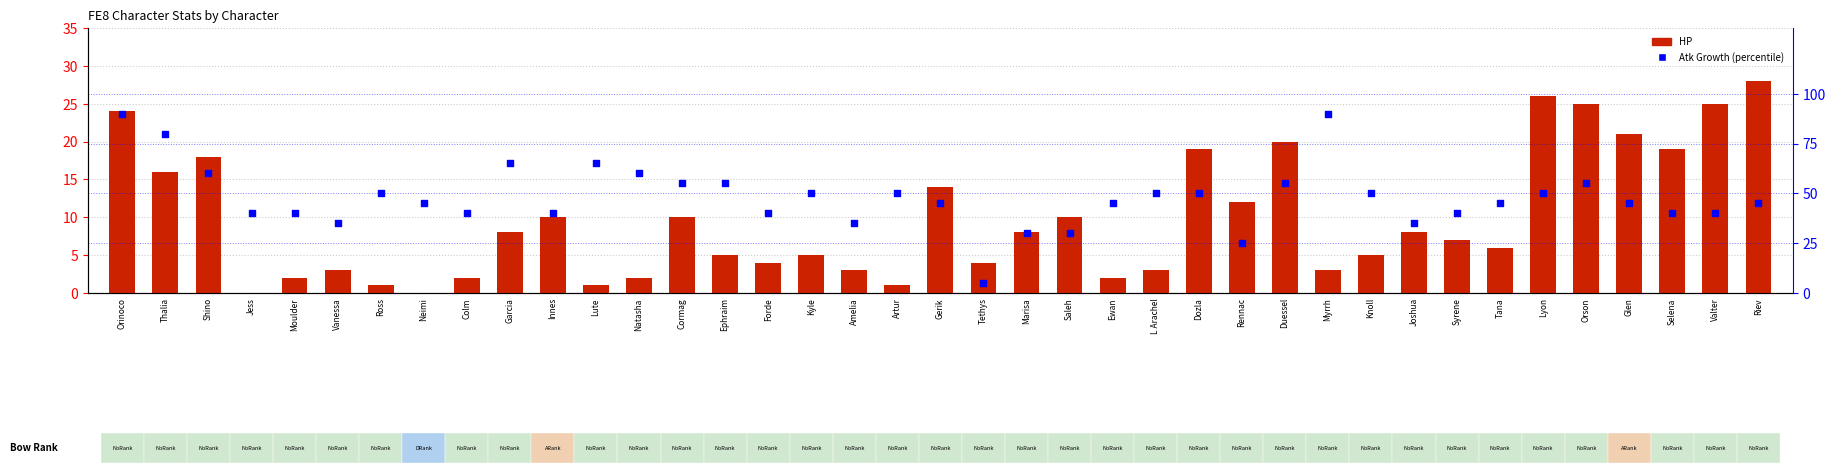

What are all the series names shown in the legend?

HP, Atk Growth